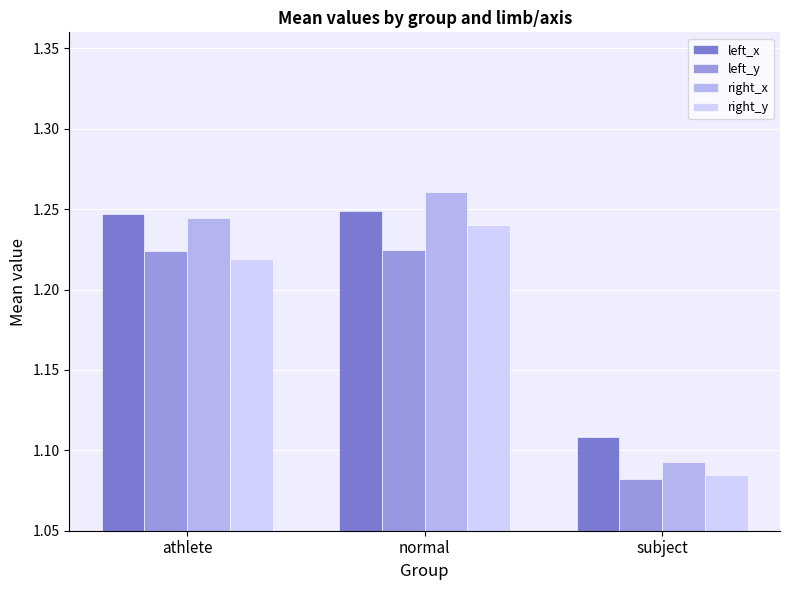

Which series has the widest spread of values?

right_x